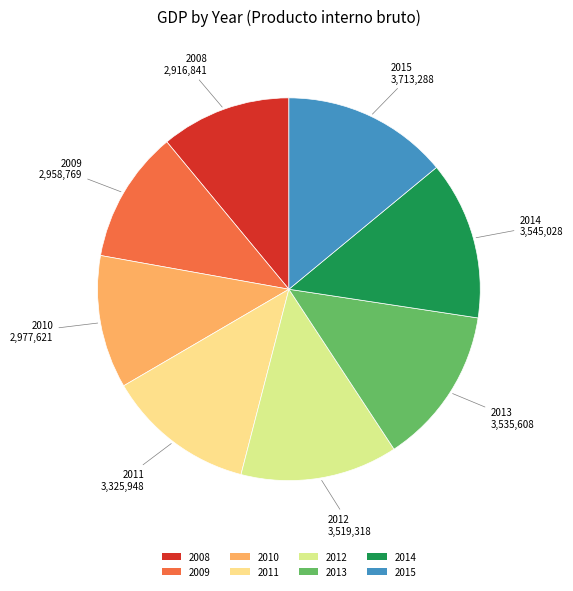

Does 2014 represent more than half of the total?

No